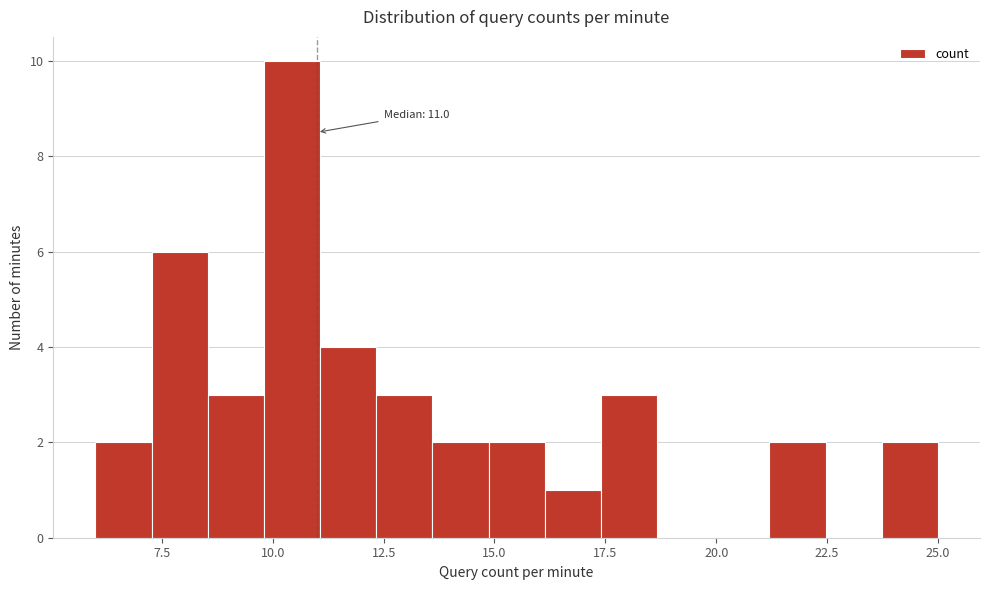

Read against the x-axis, roughly where is the centre of the tallest bar?

10.5